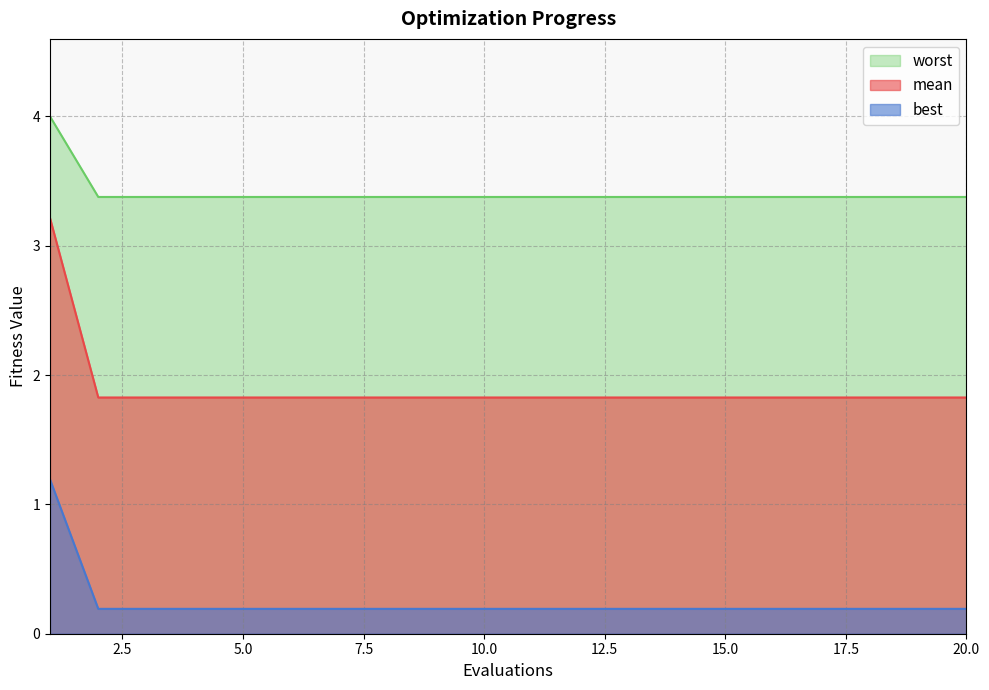

What is the lowest value of the best series?

0.2